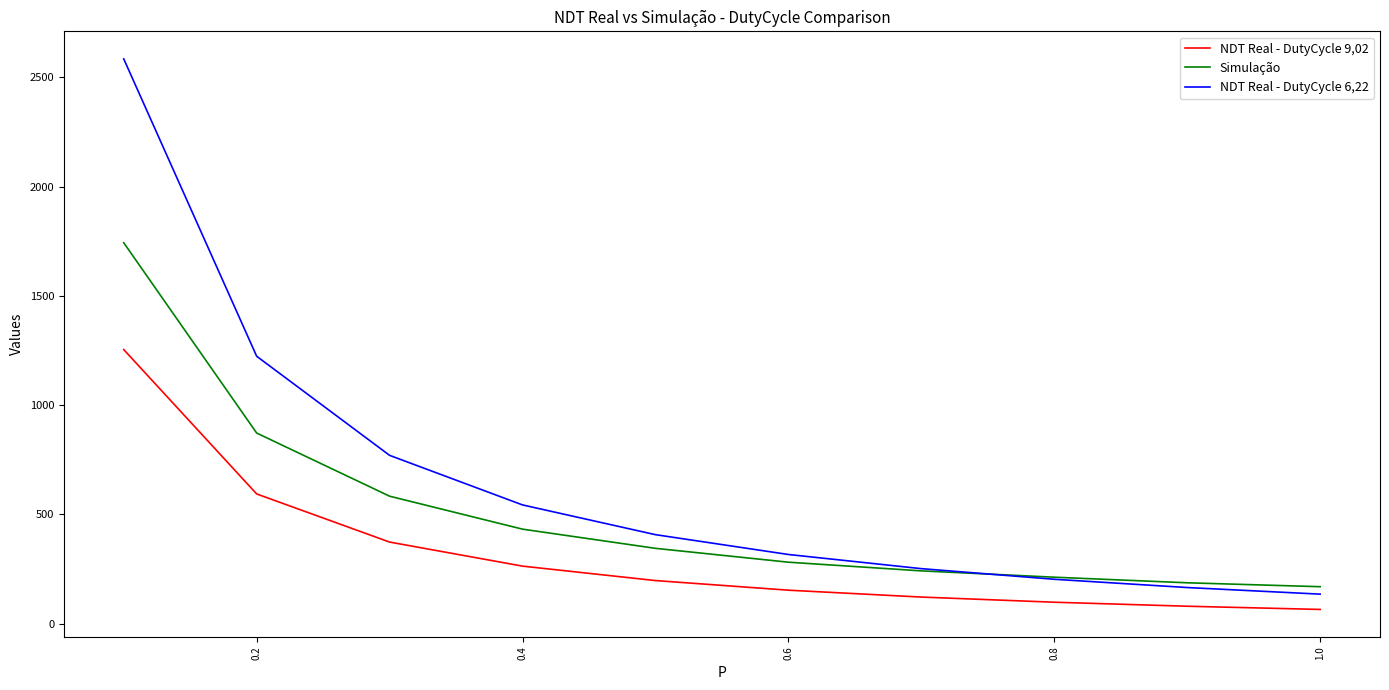

True or false: NDT Real - DutyCycle 6,22 and NDT Real - DutyCycle 9,02 cross at least once.

False